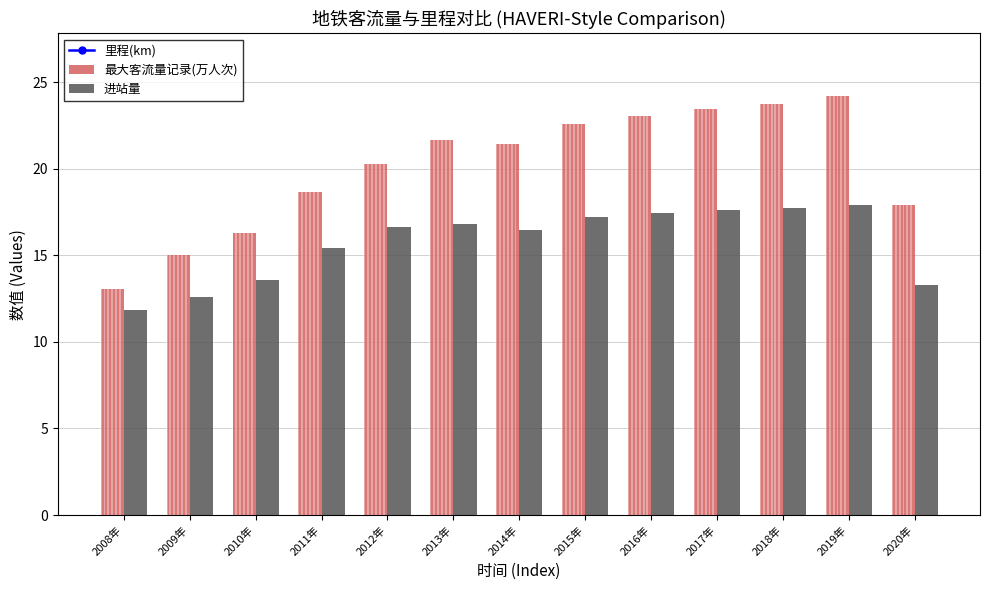

The 进站量 series shows 3.8 at 2011年. True or false?

False